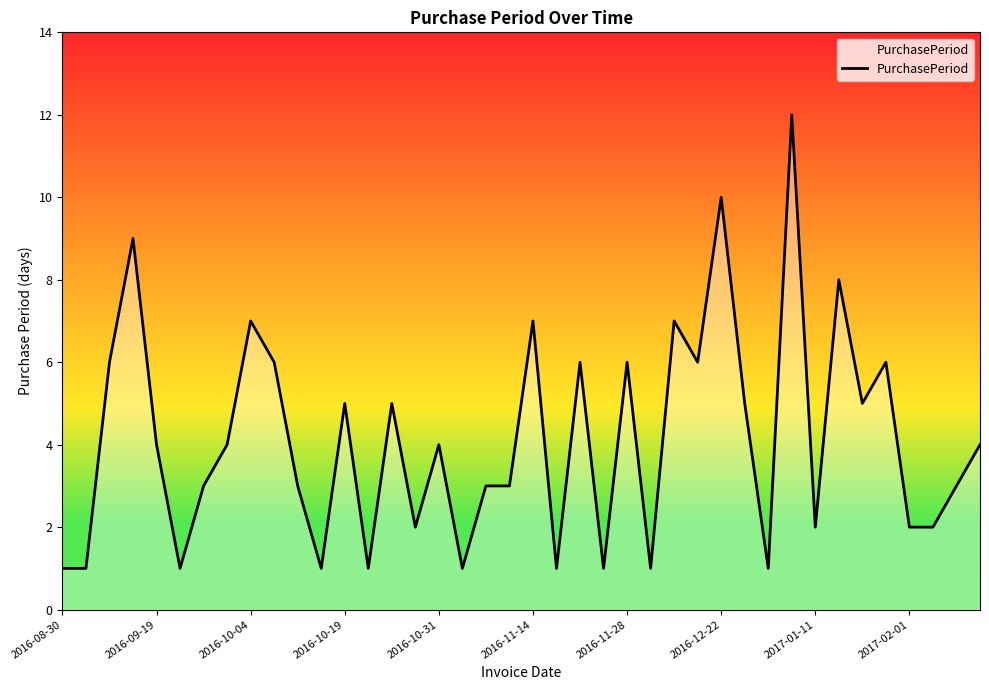

What is the difference between the maximum and minimum values?

11